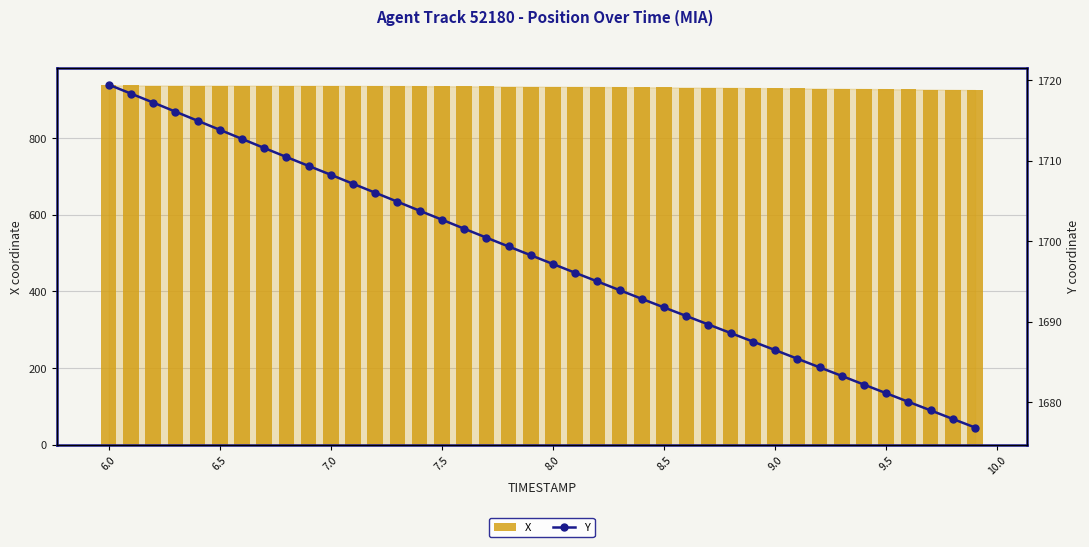

What is the sum of all X values?

37323.7